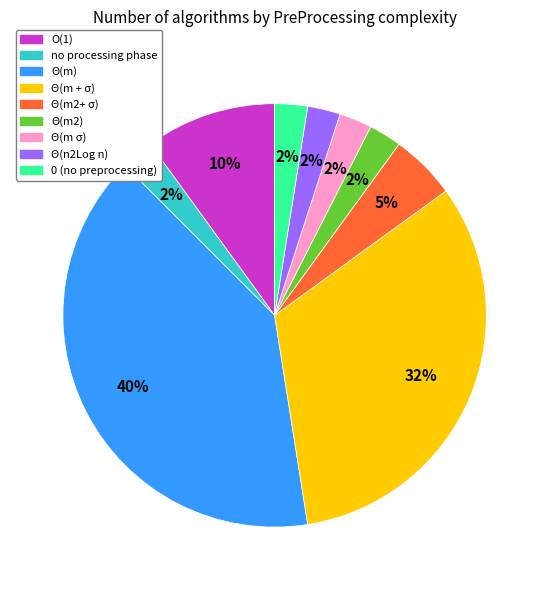

Does no processing phase account for over 50% of the chart?

No